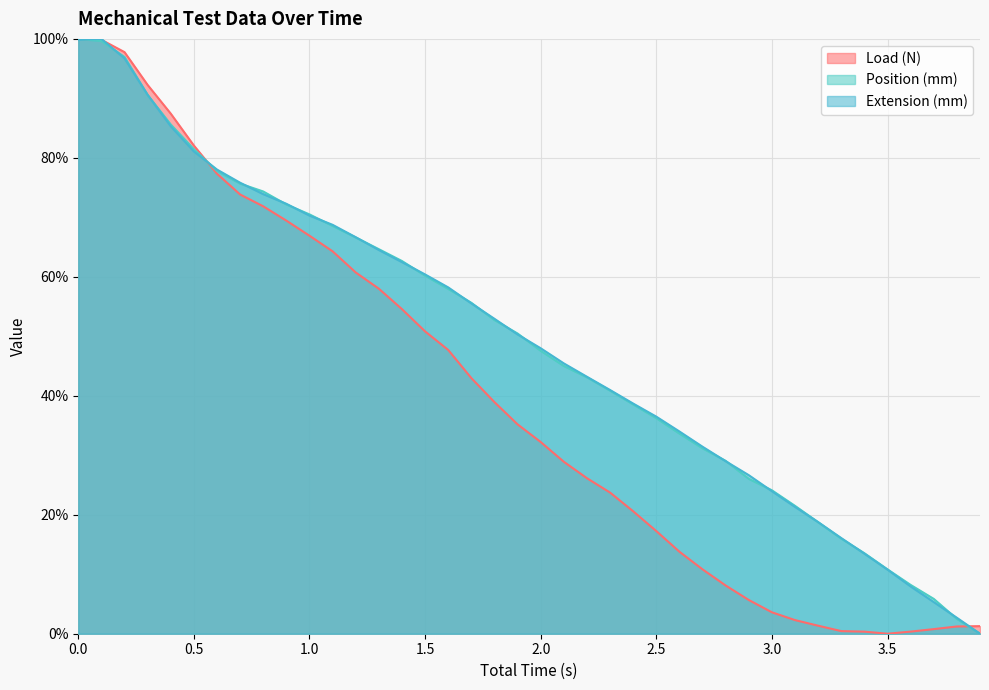

Between 1.6 and 2.6, which series saw the biggest shift?

Load (N)